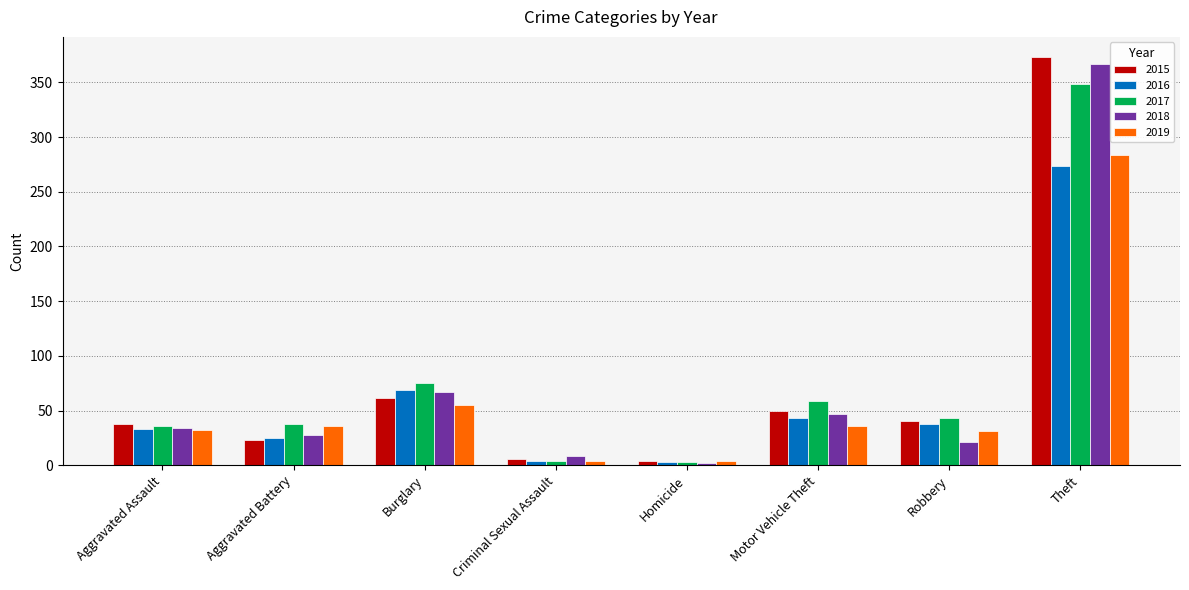

What is the total value across all series at Aggravated Assault?

173